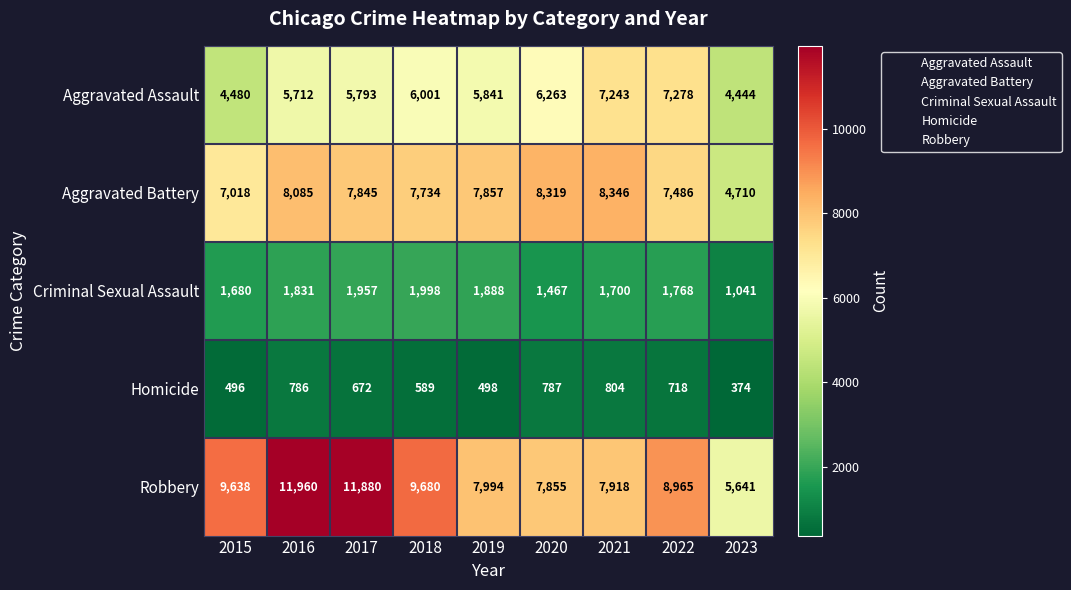

What is the difference between the maximum and minimum values in the Robbery series?

6319